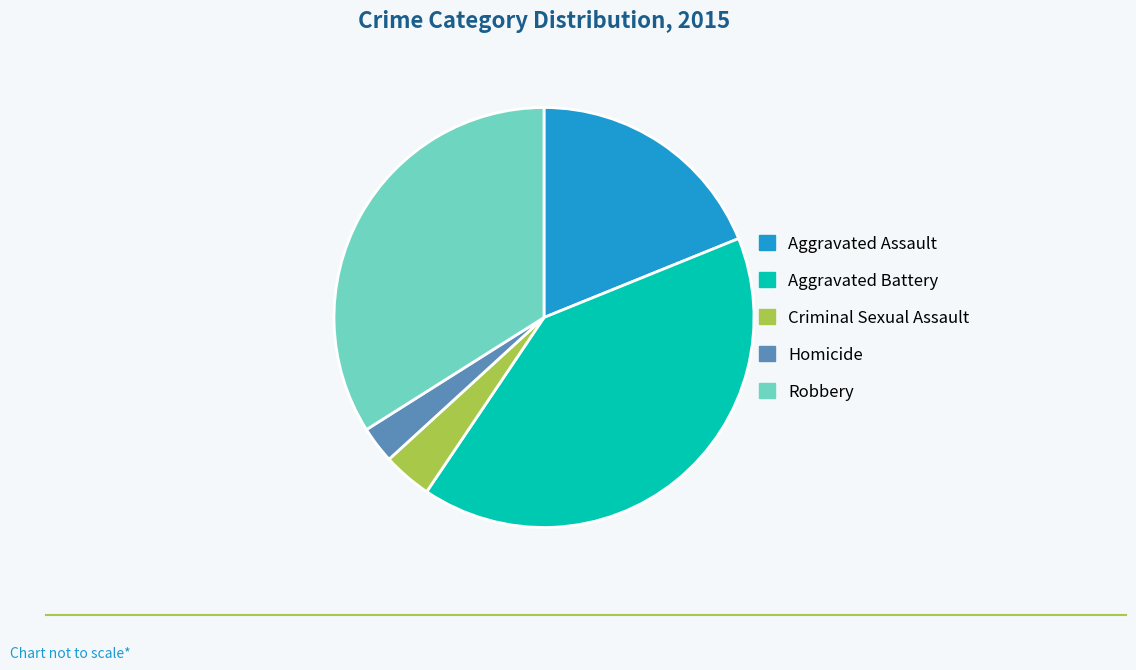

How many slices are in this pie chart?

5